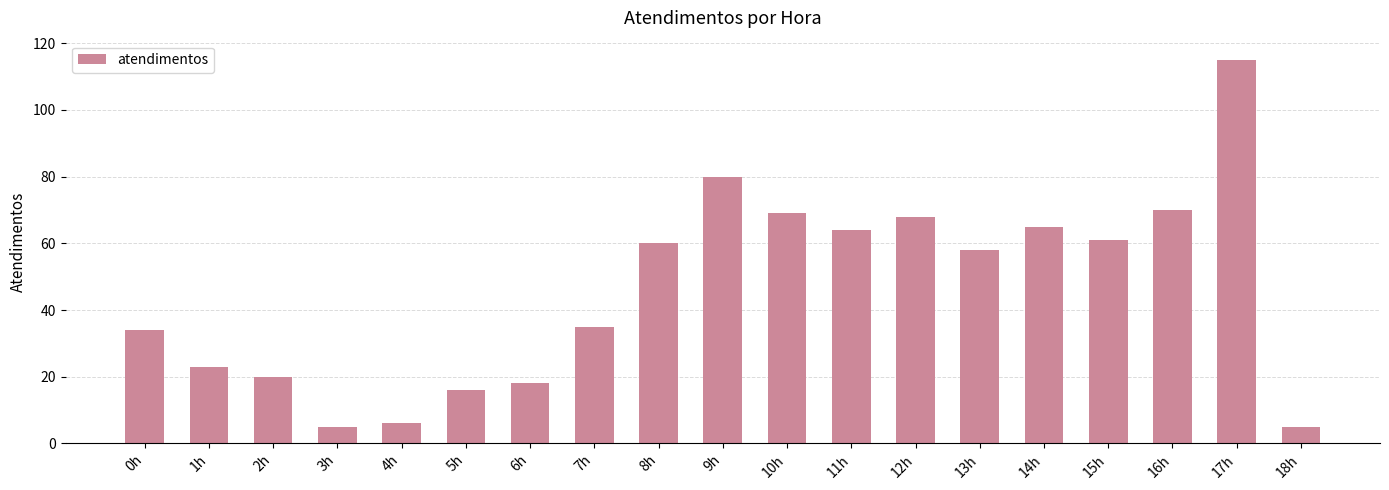

What is the ratio of the value at 7h to the value at 3h?

7.0